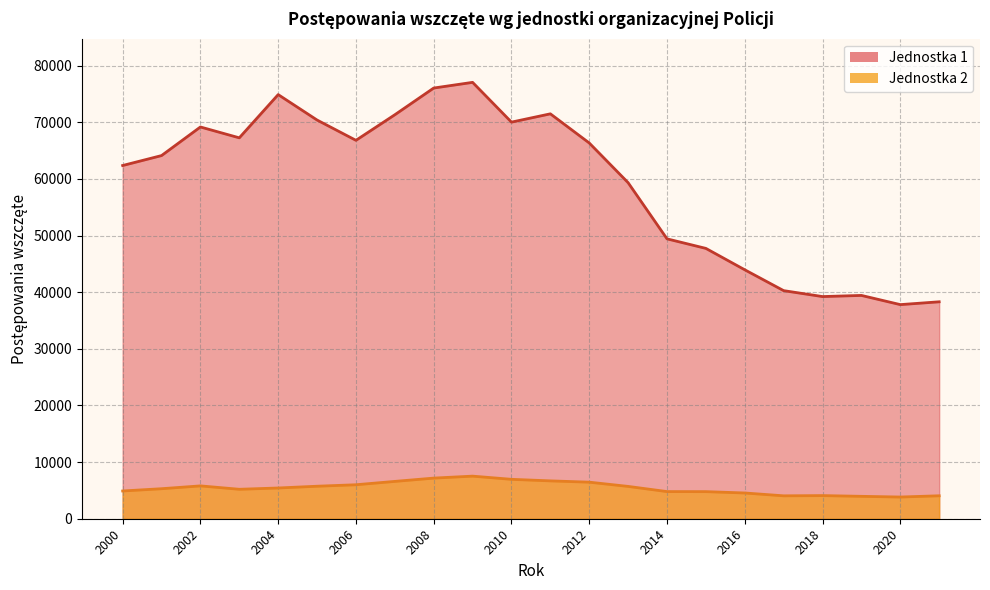

Which label corresponds to the smallest value in the chart?

2020